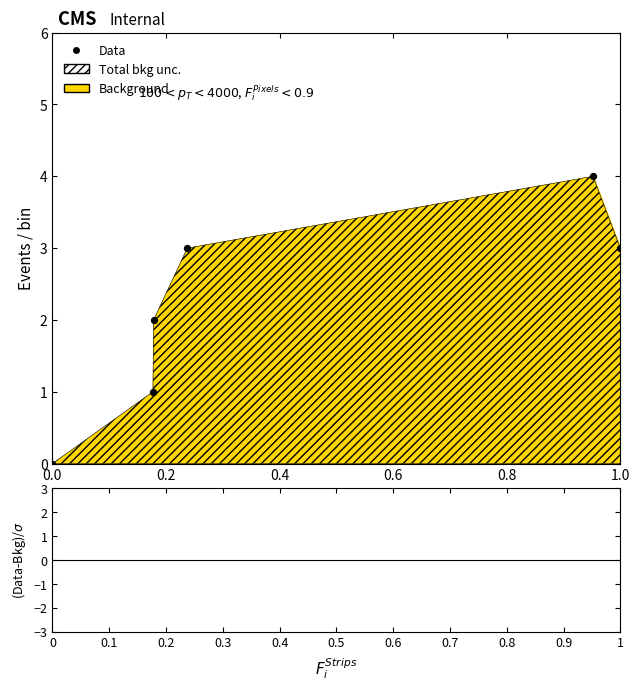

Which has a higher value, 0.8 or 1.0?

0.8